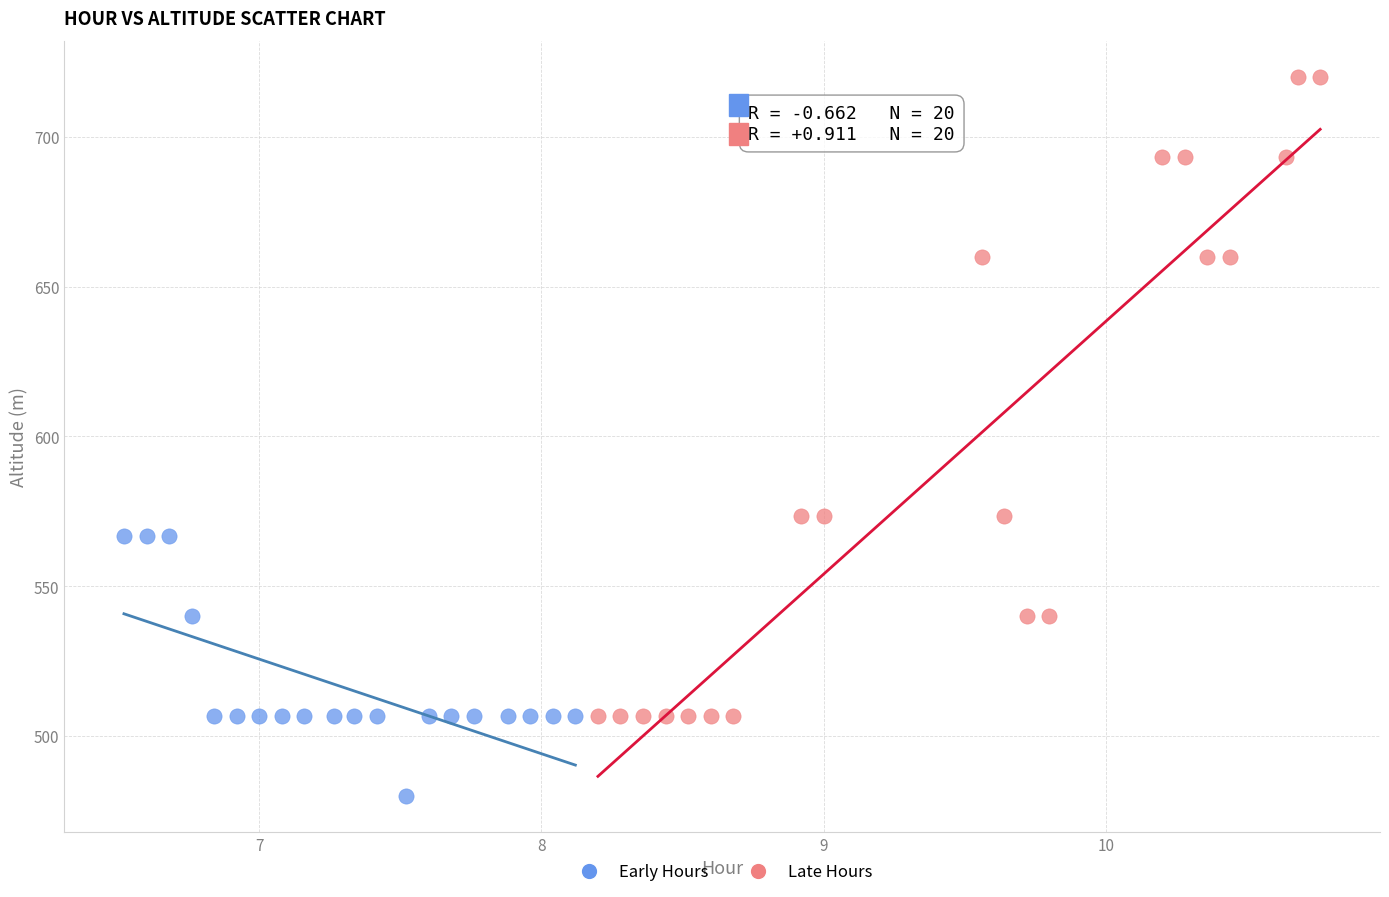

Which series reaches the maximum Y coordinate?

Late Hours